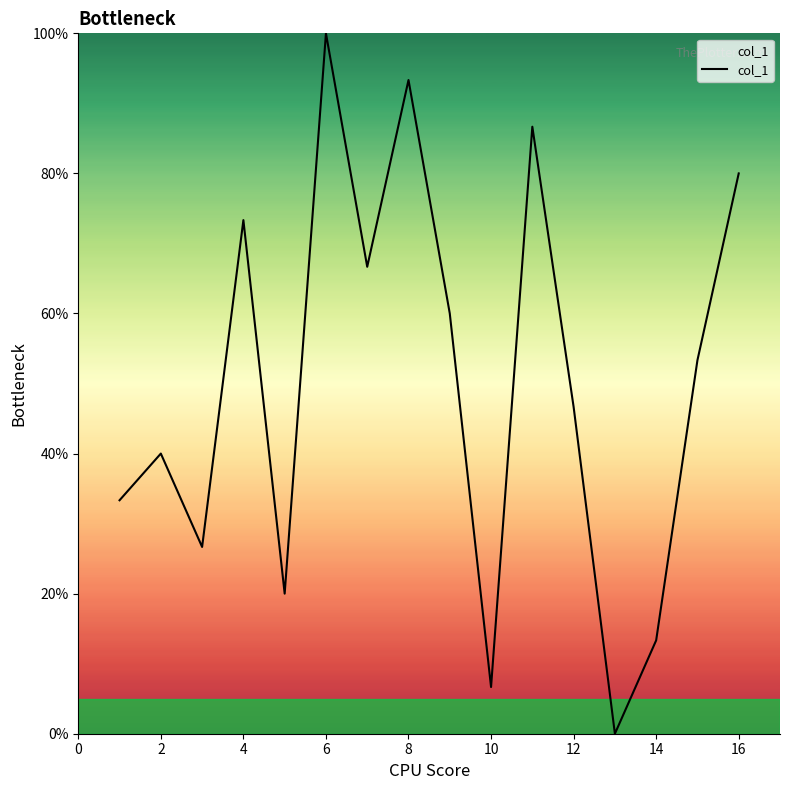

What is the greatest value displayed?

100.0